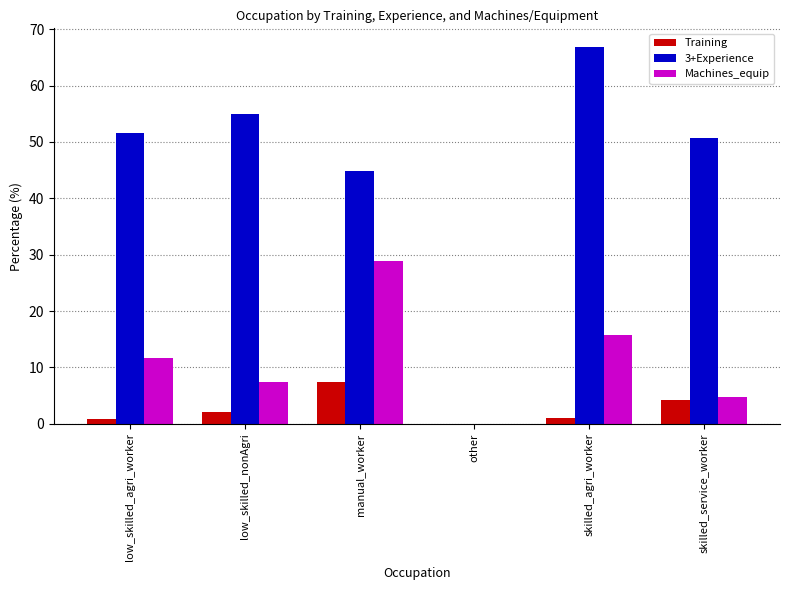

Reading left to right, list all the values displayed in this chart.

Training: low_skilled_agri_worker=0.8	low_skilled_nonAgri=2.1	manual_worker=7.5	other=0.0	skilled_agri_worker=1.1	skilled_service_worker=4.3
3+Experience: low_skilled_agri_worker=51.6	low_skilled_nonAgri=54.9	manual_worker=44.9	other=0.0	skilled_agri_worker=66.8	skilled_service_worker=50.7
Machines_equip: low_skilled_agri_worker=11.7	low_skilled_nonAgri=7.5	manual_worker=28.9	other=0.0	skilled_agri_worker=15.8	skilled_service_worker=4.8